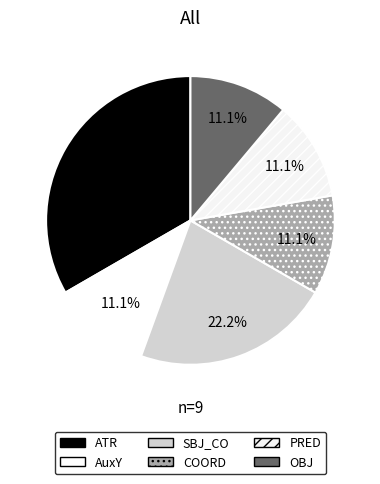

Which category has the biggest portion of the pie?

ATR